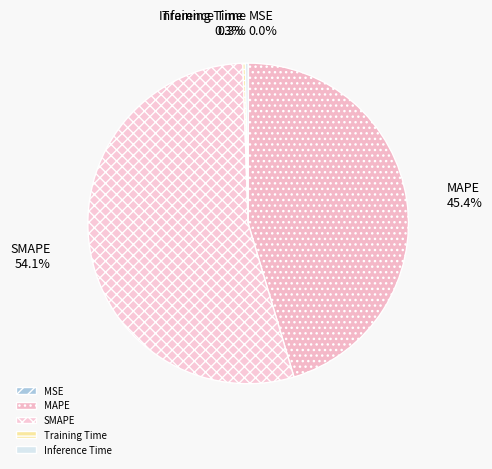

What is the largest slice in the pie chart?

SMAPE